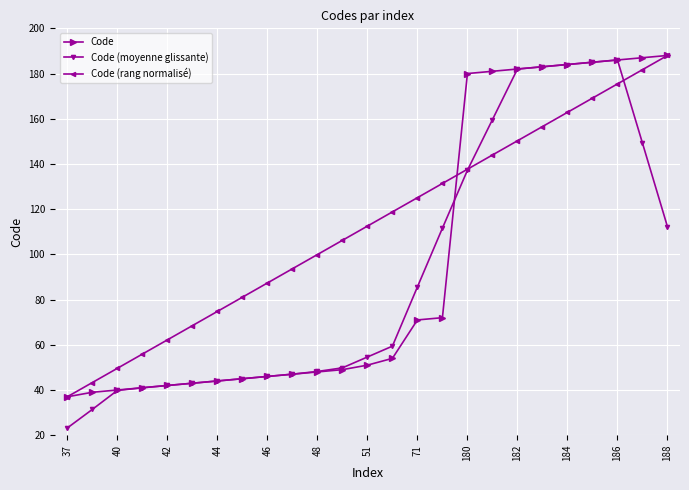

What is the value of the Code (rang normalisé) point at the 5th from the left?

62.2